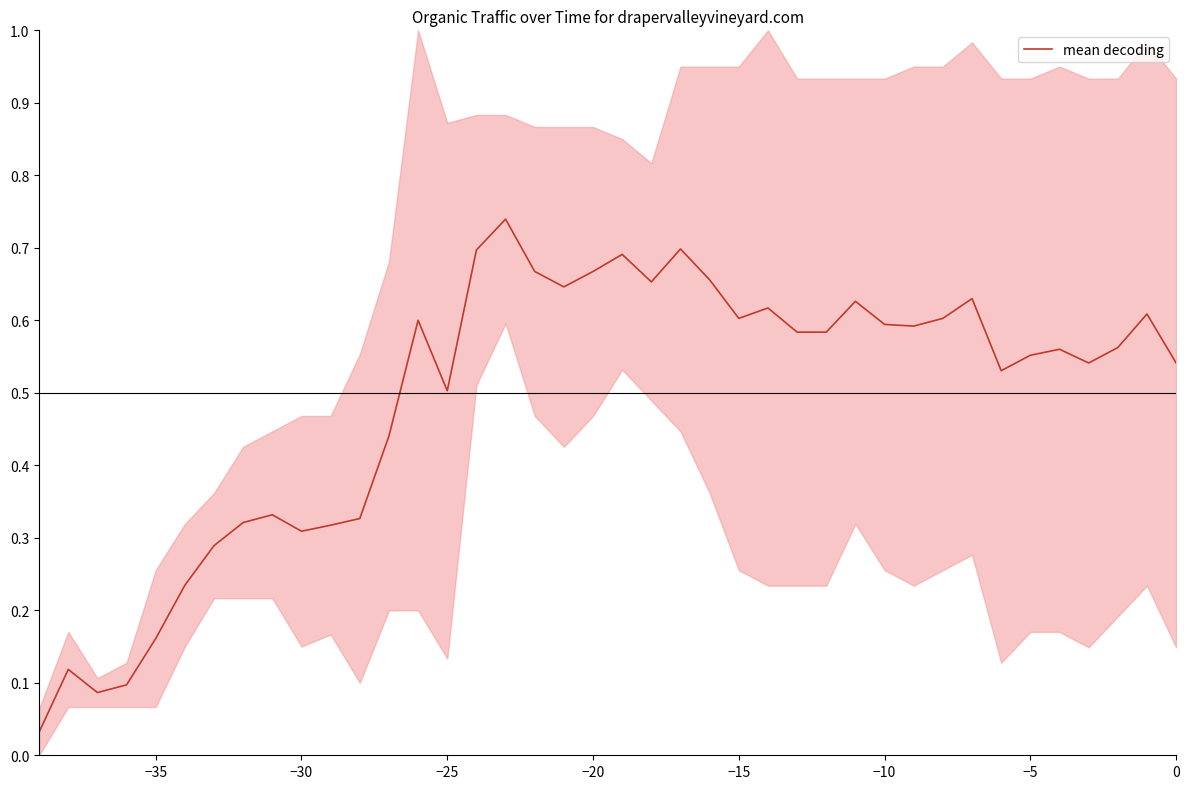

How many interior local peaks (higher than both neighbors) does the data have?

11